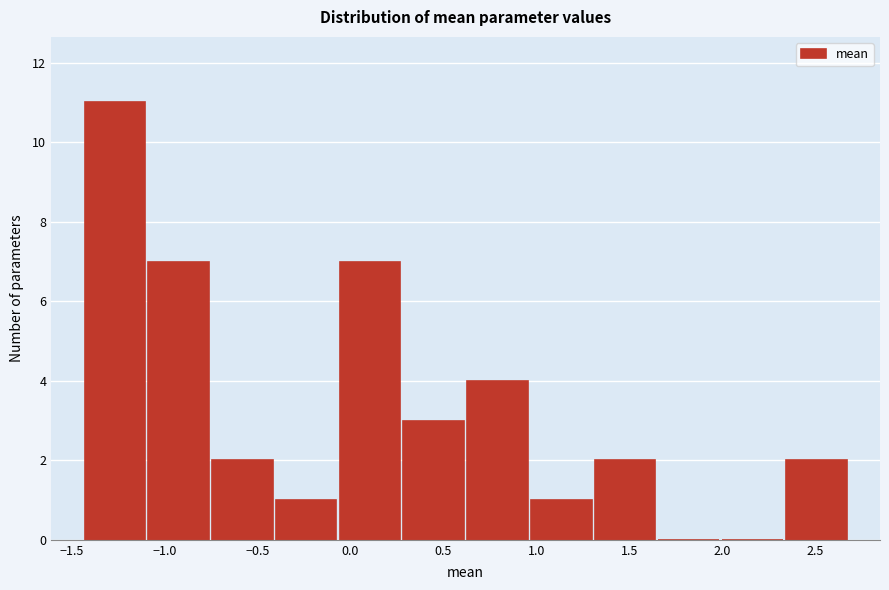

Over which range of the x-axis is the bar tallest?

-1.45 to -1.10